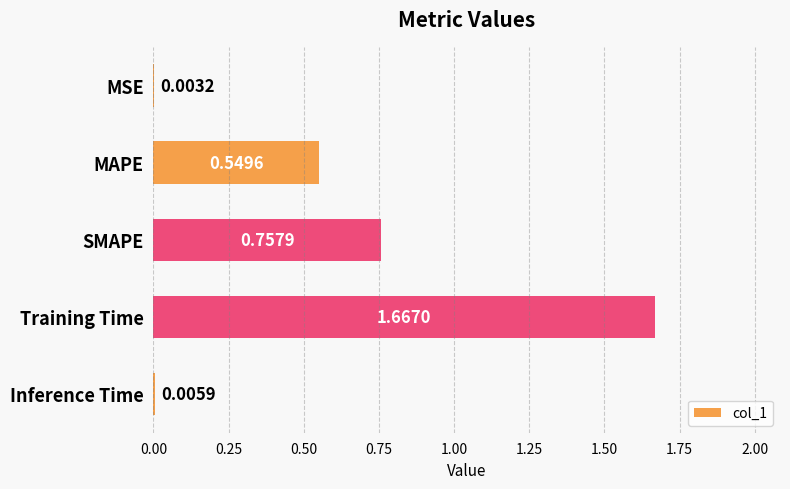

How many categories are shown in the chart?

5